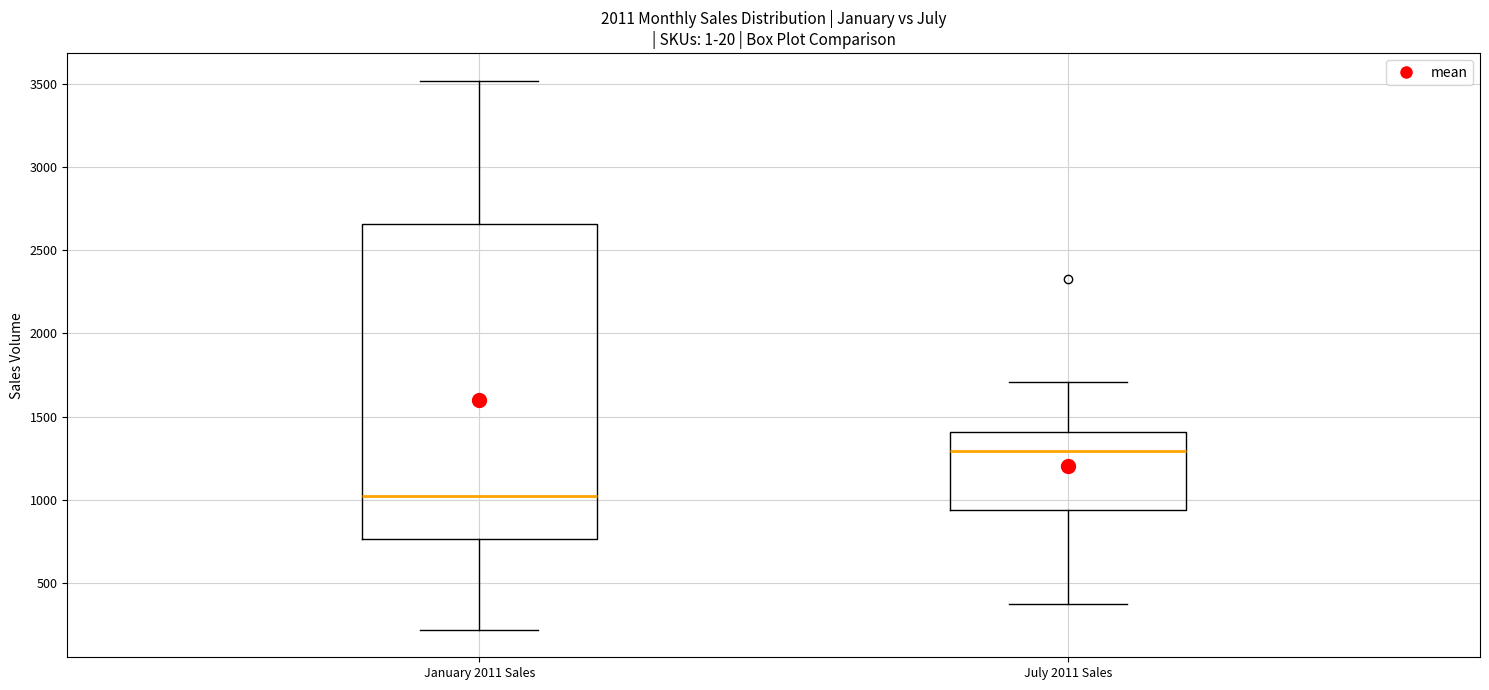

Which box is the tallest, from its lower edge to its upper edge?

January 2011 Sales